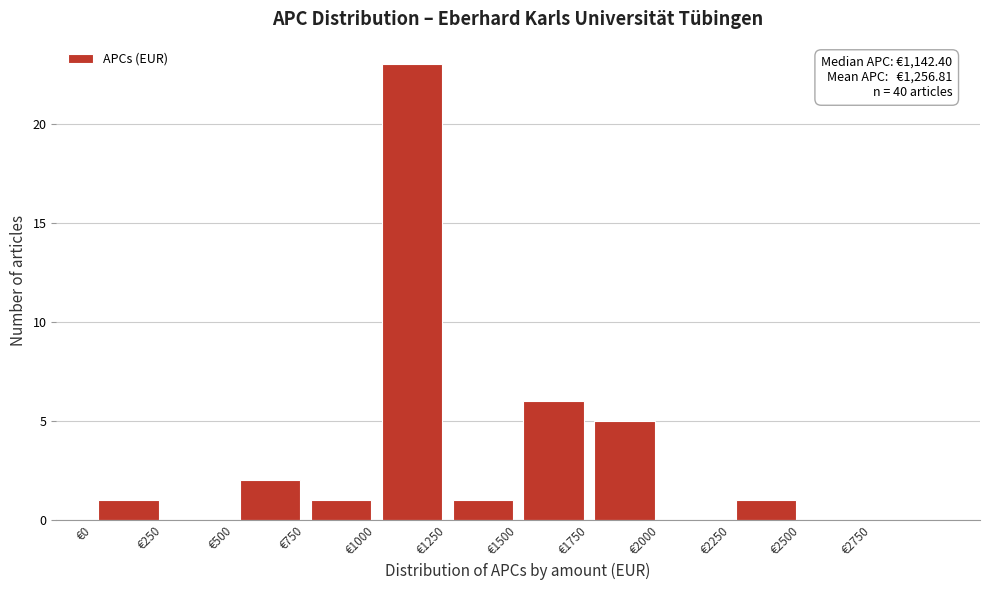

Over which range of the x-axis is the bar tallest?

1000 to 1250